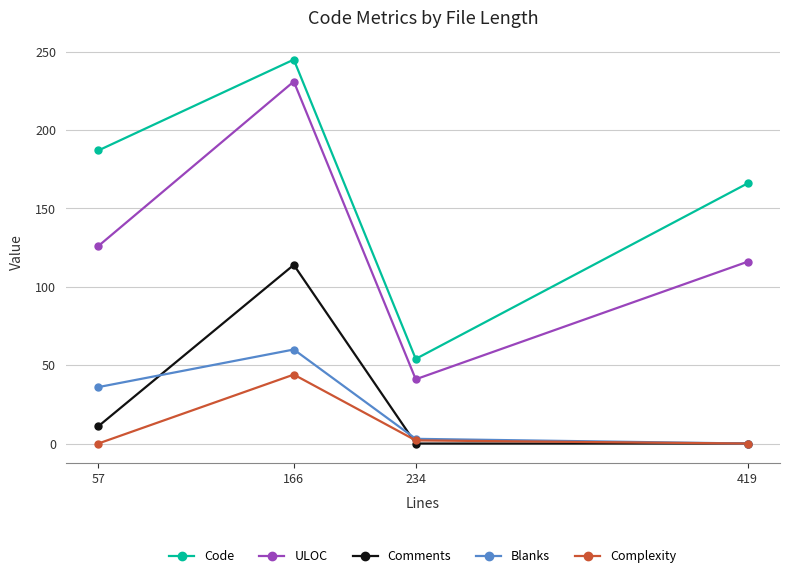

Which series has the largest range (max minus min)?

Code